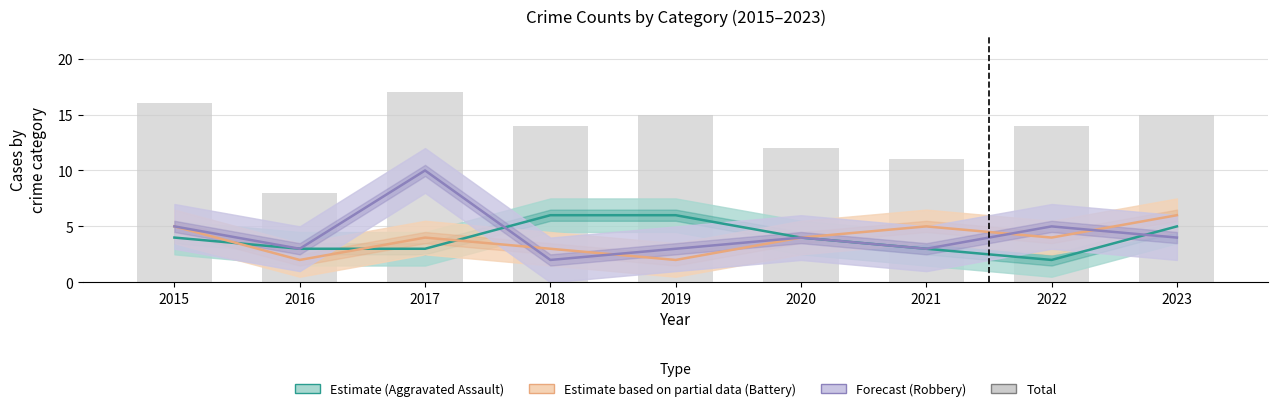

The Aggravated Battery (Partial) series shows 2 at 2023. True or false?

False